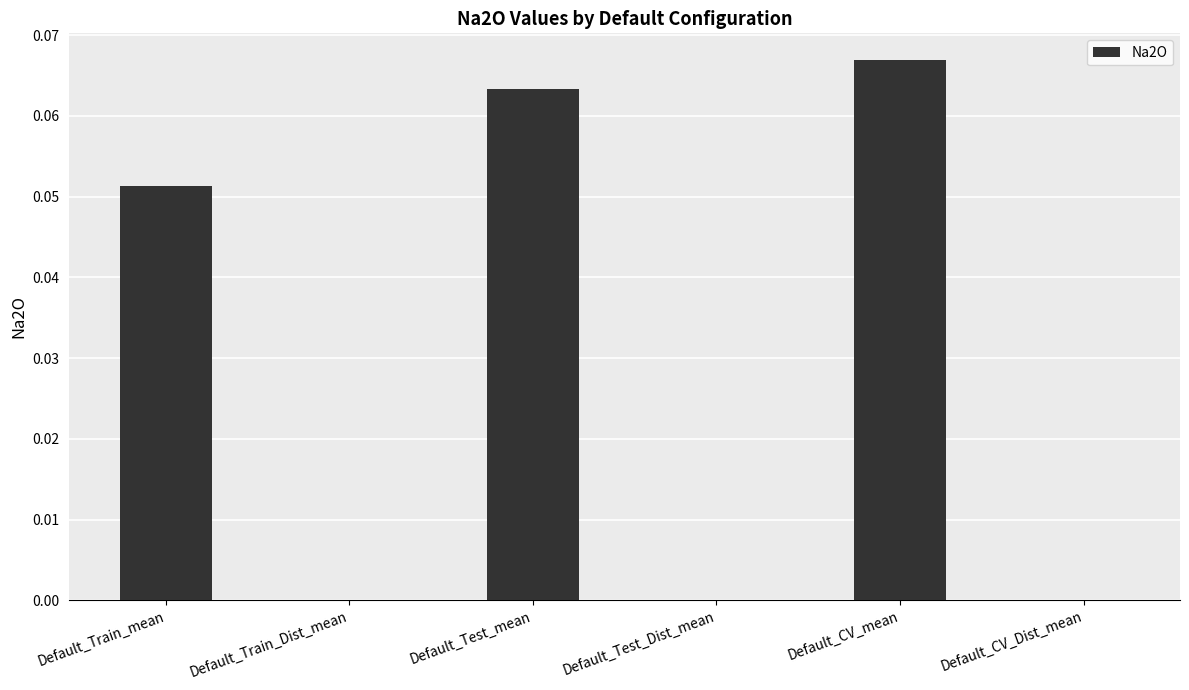

Which category has the highest value across all series?

Default_CV_mean